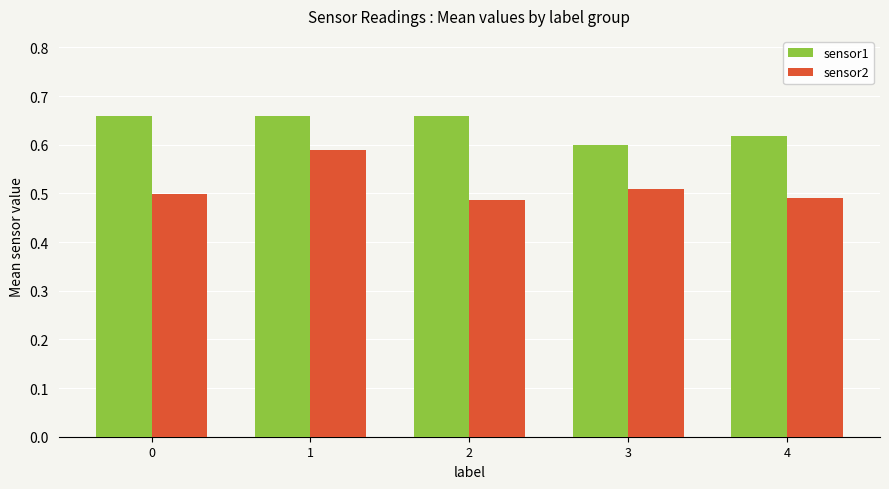

Count the sensor1 values in the range 0 to 1.

5